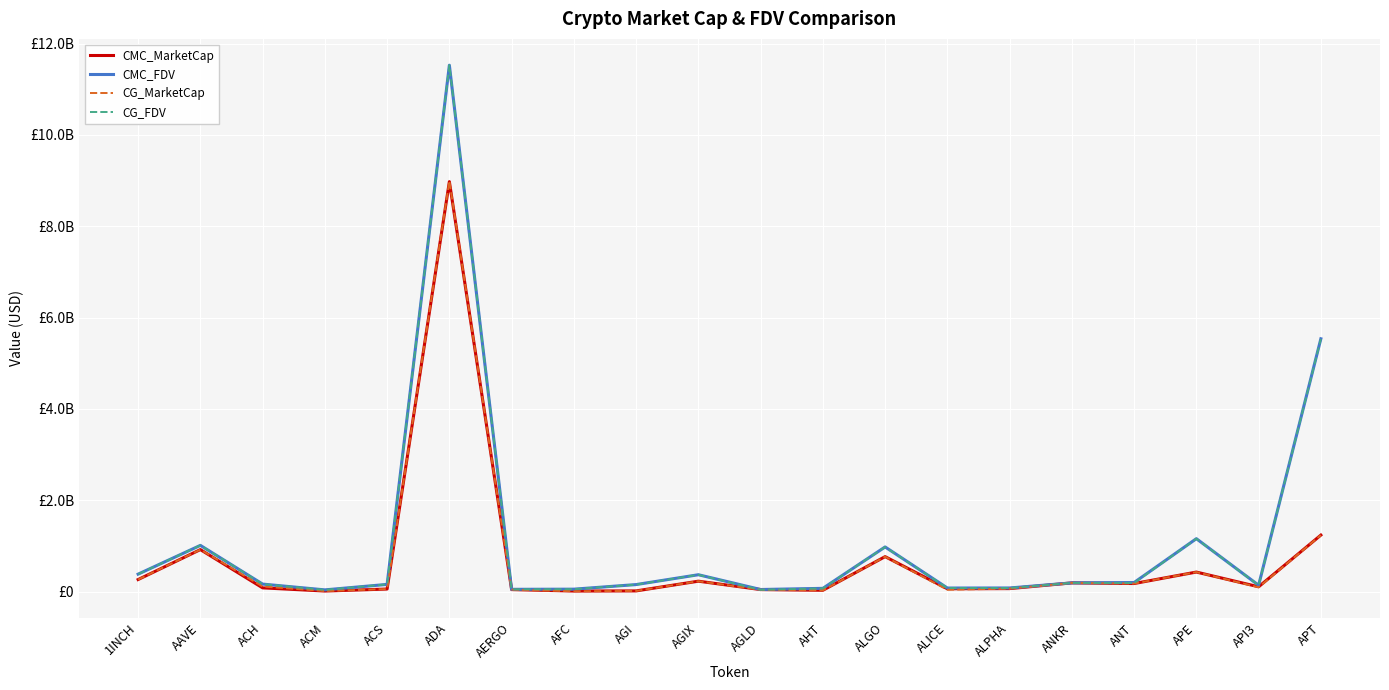

What are all the series names shown in the legend?

CMC_MarketCap, CMC_FDV, CG_MarketCap, CG_FDV